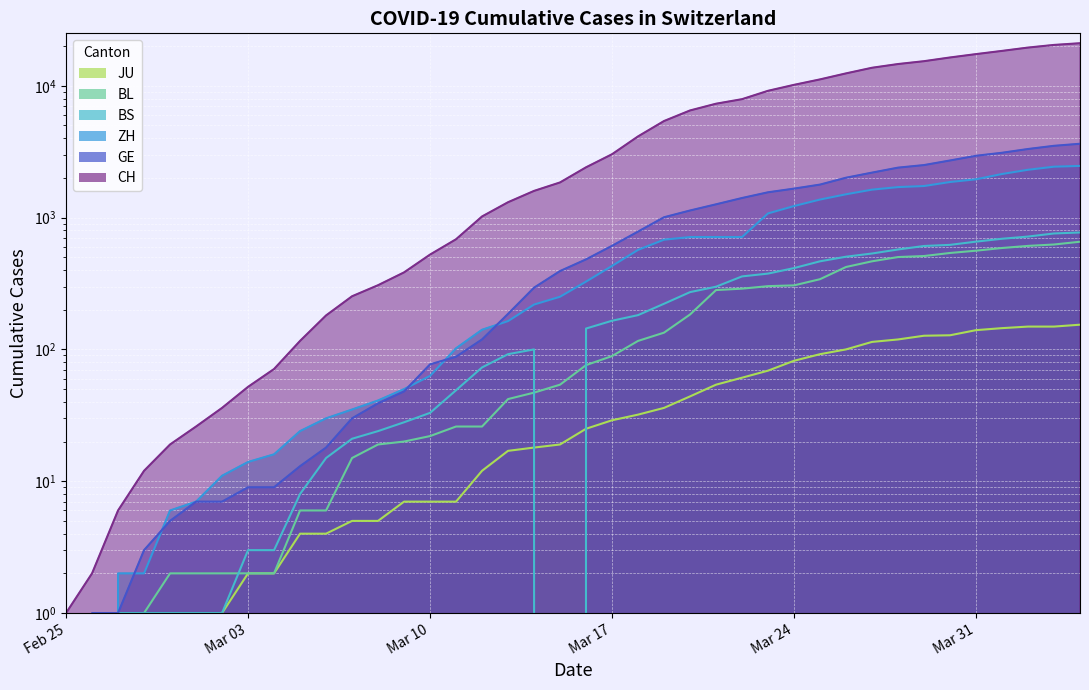

After their last crossing, which series has the higher values: JU or BS?

BS